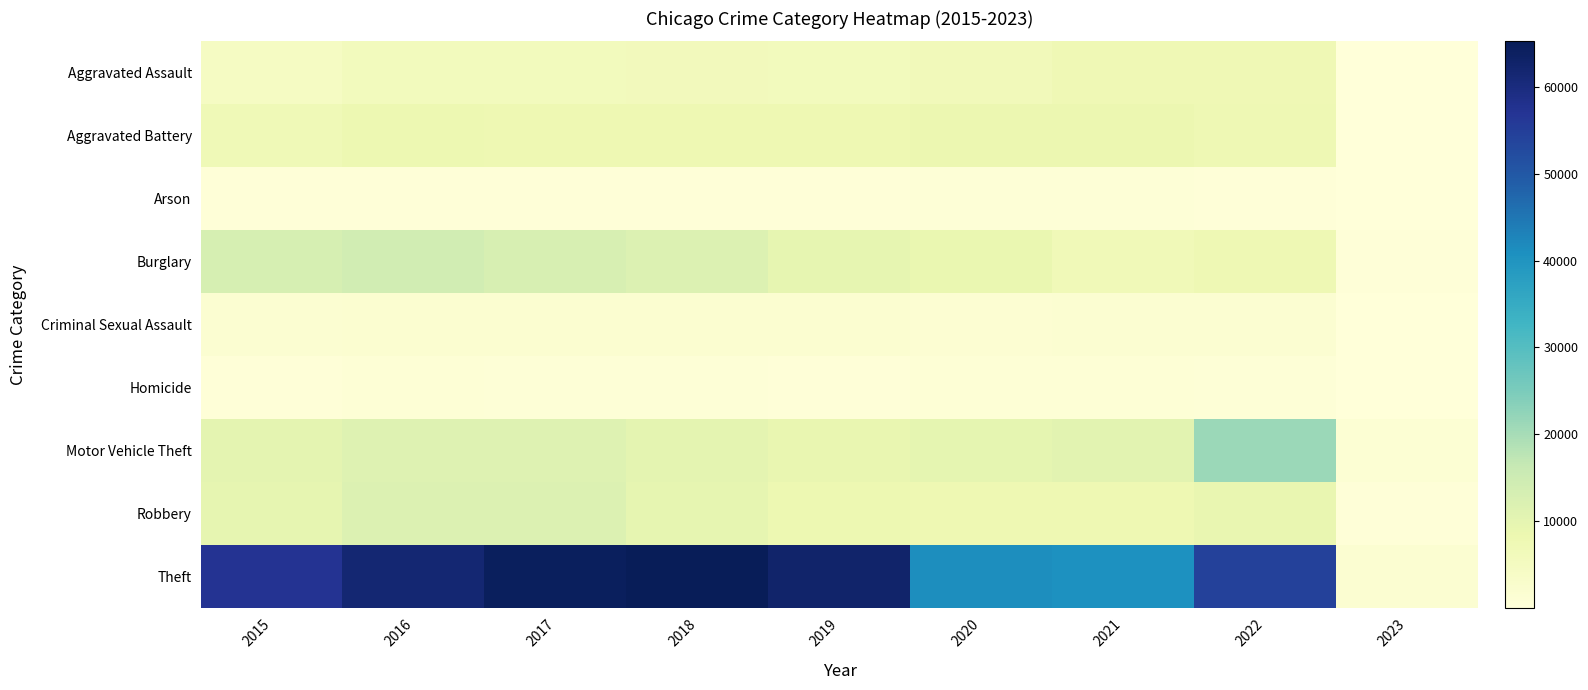

Reading left to right, extract all data points from this chart.

Aggravated Assault: 2015=4480	2016=5712	2017=5793	2018=6001	2019=5840	2020=6263	2021=7243	2022=7270	2023=245
Aggravated Battery: 2015=7018	2016=8085	2017=7845	2018=7734	2019=7857	2020=8319	2021=8346	2022=7491	2023=262
Arson: 2015=448	2016=515	2017=444	2018=373	2019=376	2020=589	2021=527	2022=422	2023=16
Burglary: 2015=13184	2016=14289	2017=13001	2018=11746	2019=9639	2020=8757	2021=6659	2022=7580	2023=282
Criminal Sexual Assault: 2015=1669	2016=1816	2017=1940	2018=1976	2019=1876	2020=1450	2021=1685	2022=1729	2023=50
Homicide: 2015=496	2016=786	2017=672	2018=589	2019=498	2020=787	2021=803	2022=709	2023=17
Motor Vehicle Theft: 2015=10068	2016=11286	2017=11380	2018=9983	2019=8977	2020=9952	2021=10596	2022=21382	2023=1185
Robbery: 2015=9638	2016=11960	2017=11880	2018=9679	2019=7994	2020=7855	2021=7919	2022=8968	2023=427
Theft: 2015=57350	2016=61618	2017=64381	2018=65285	2019=62485	2020=41309	2021=40773	2022=54470	2023=1616